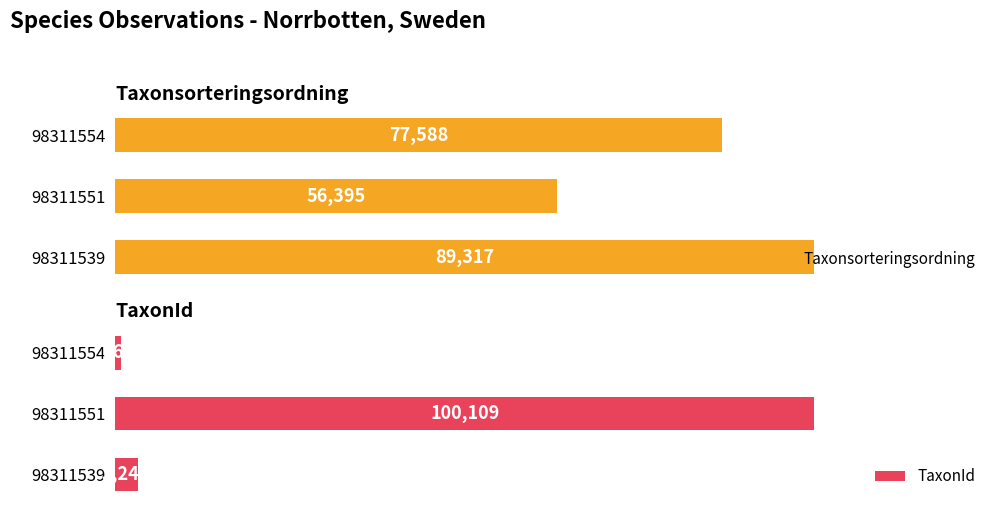

What is the smallest value displayed?

864